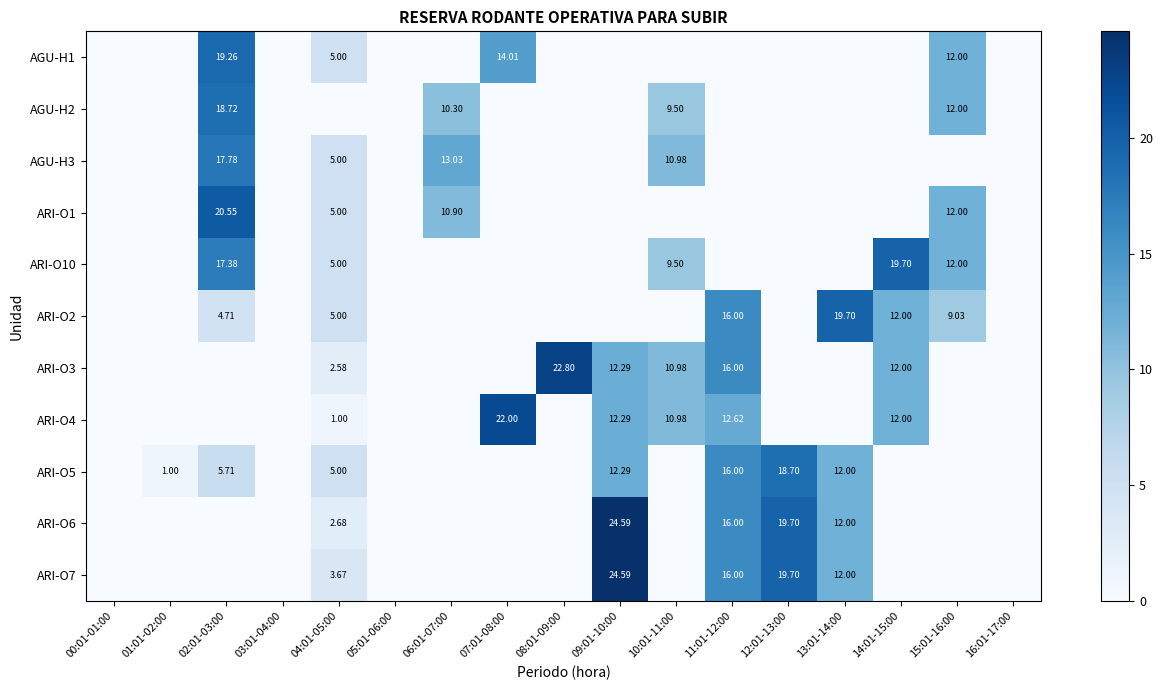

What is the total value across all series at 09:01-10:00?

86.1